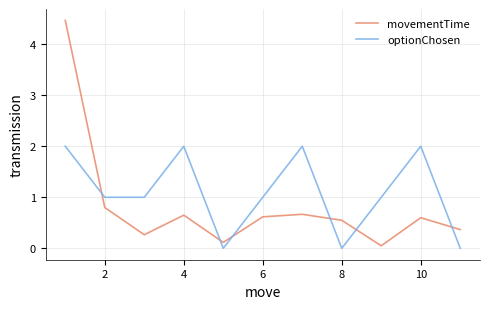

Which series has the largest range (max minus min)?

movementTime